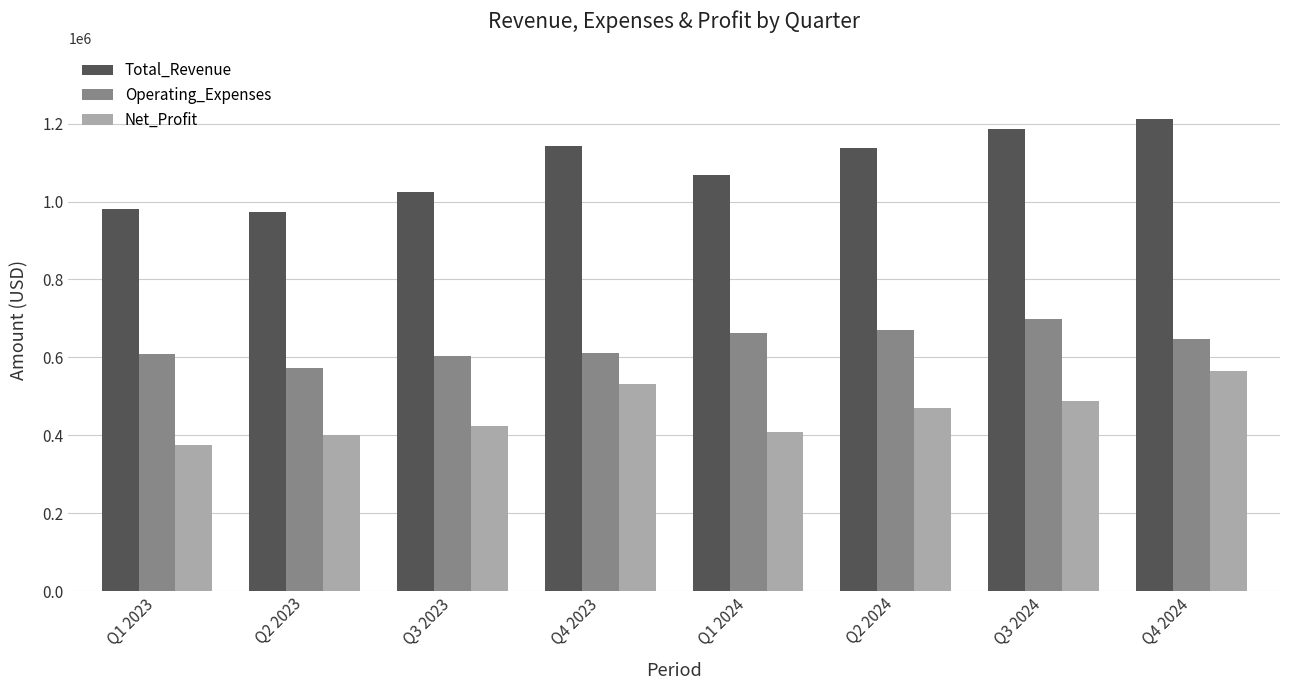

At which category is the sum across all series the highest?

Q4 2024